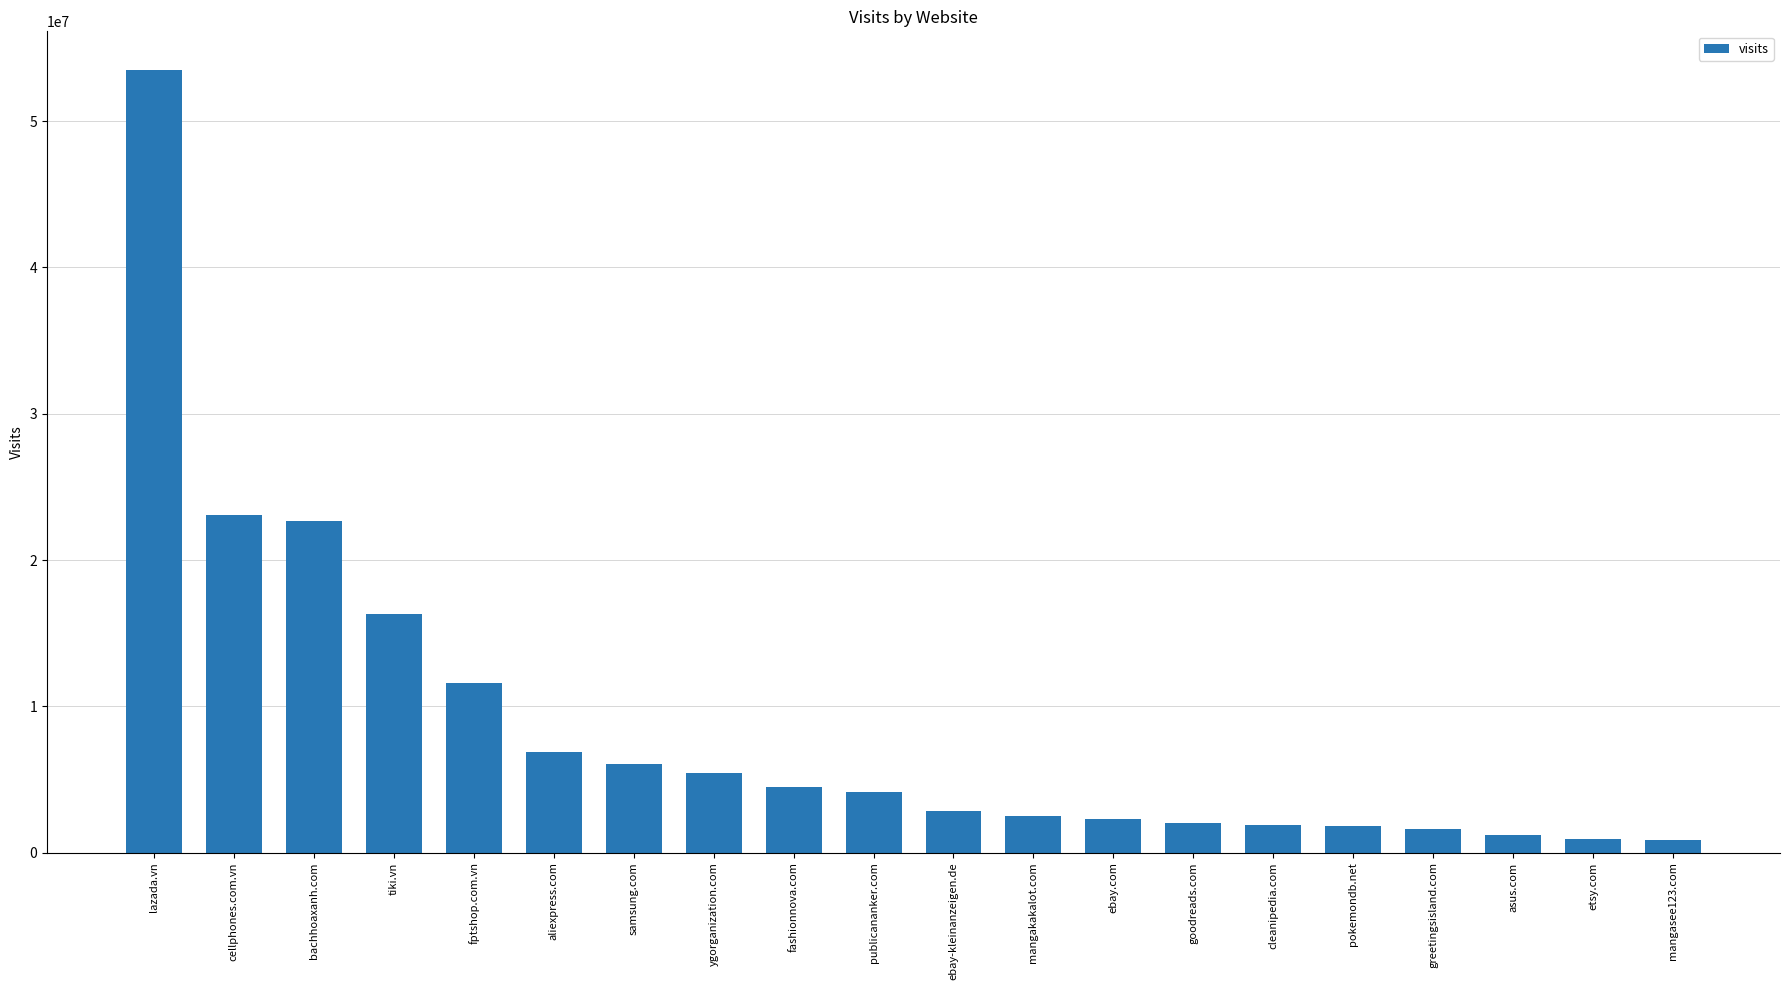

What is the difference between the maximum and minimum values?

52582168